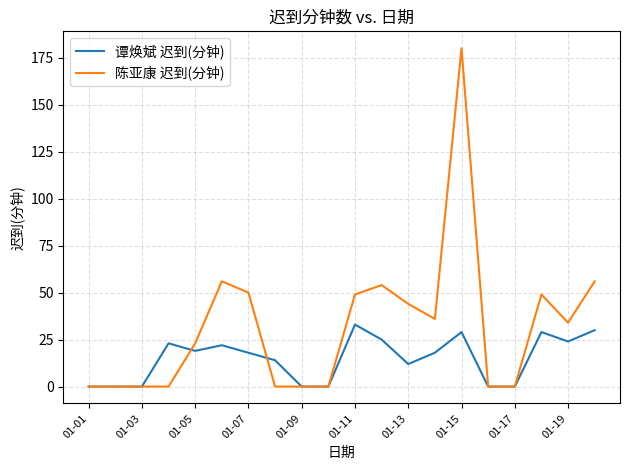

What is the highest value of the 陈亚康 迟到(分钟) series?

180